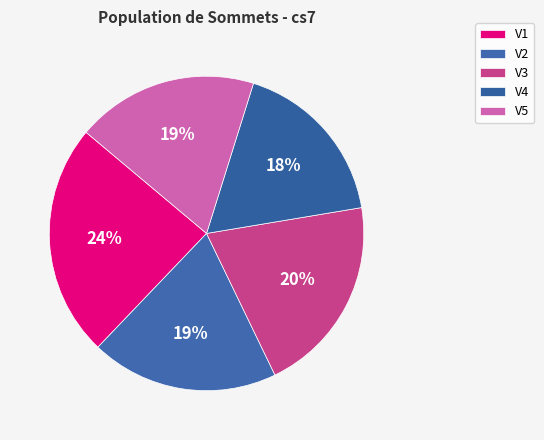

Combined, do V5 and V3 account for over 50%?

No